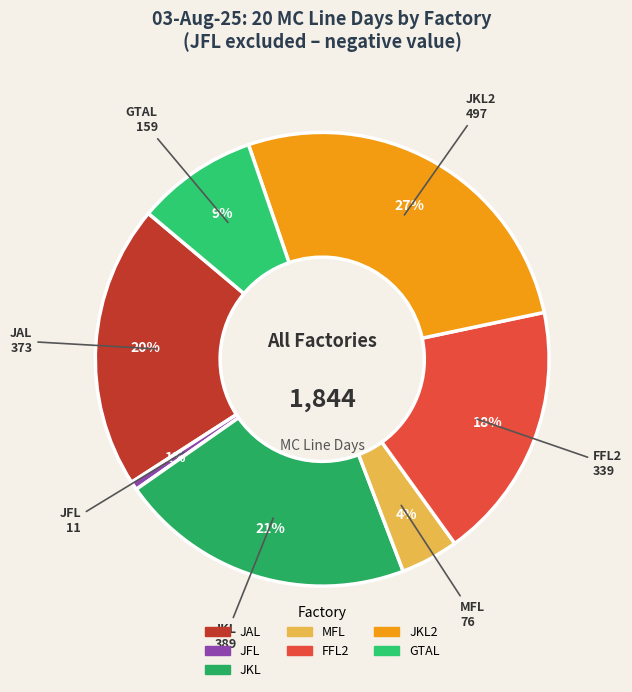

To the nearest percent, what is the difference between the GTAL and JKL2 slice percentages?

18%